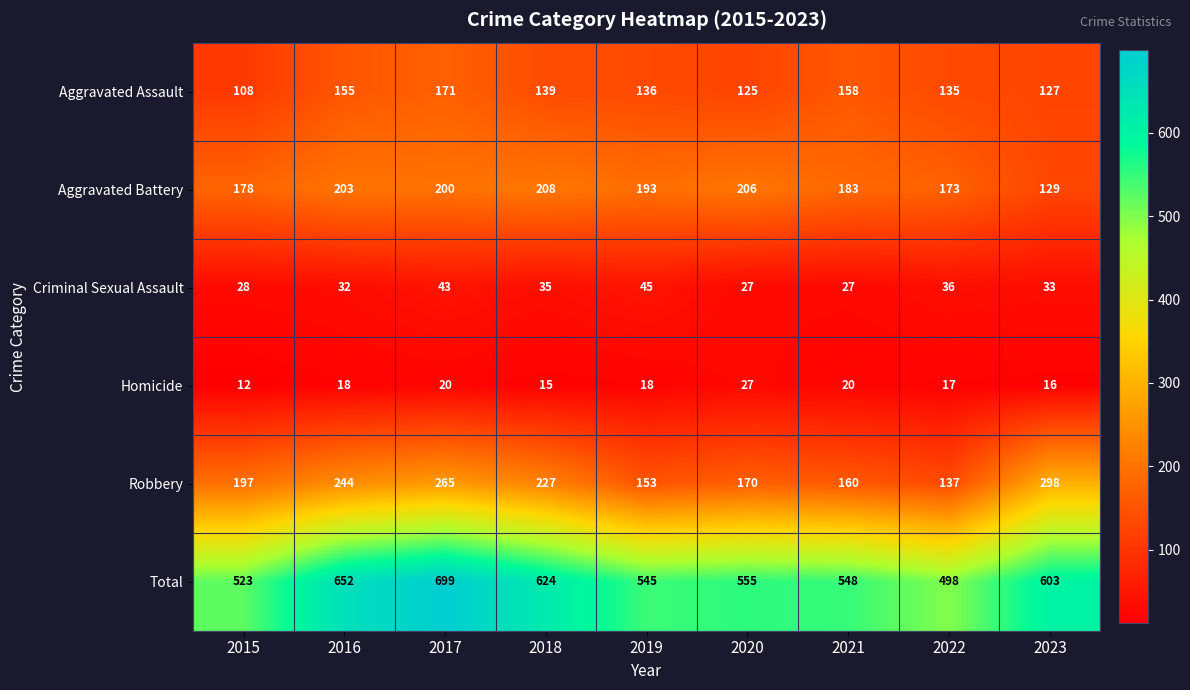

Read the Total value at 2023, to the nearest 5.

605